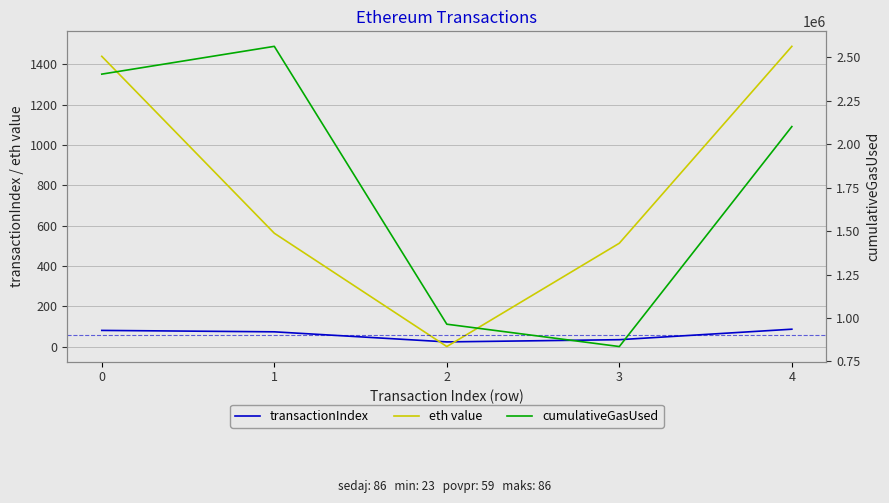

What is the difference between the second highest and second lowest values in the cumulativeGasUsed series?

1437600.0